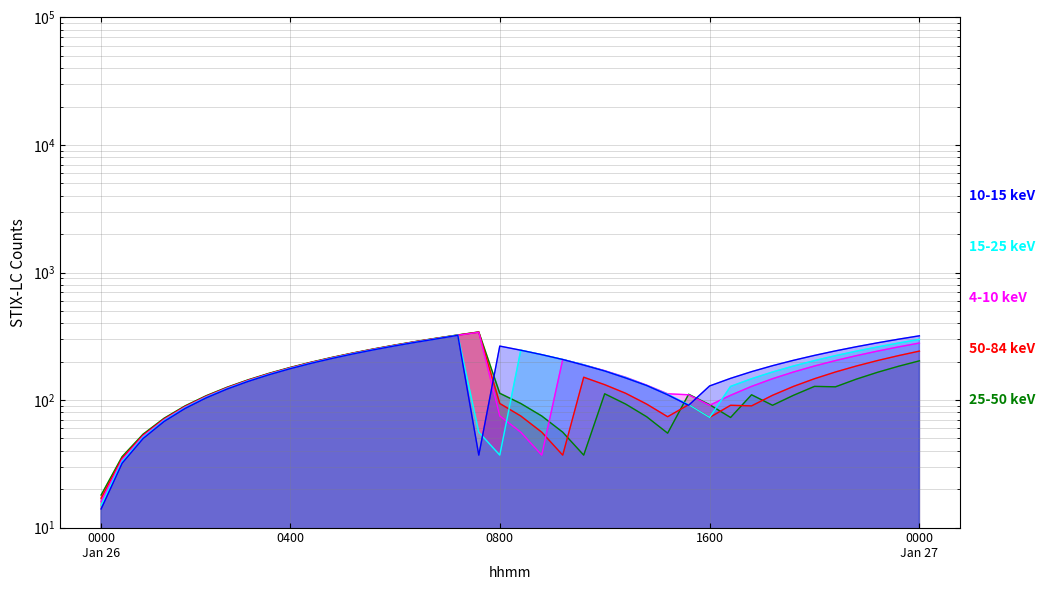

Is the value of 50-84 keV at 128 greater than the value of 10-15 keV at 0?

Yes